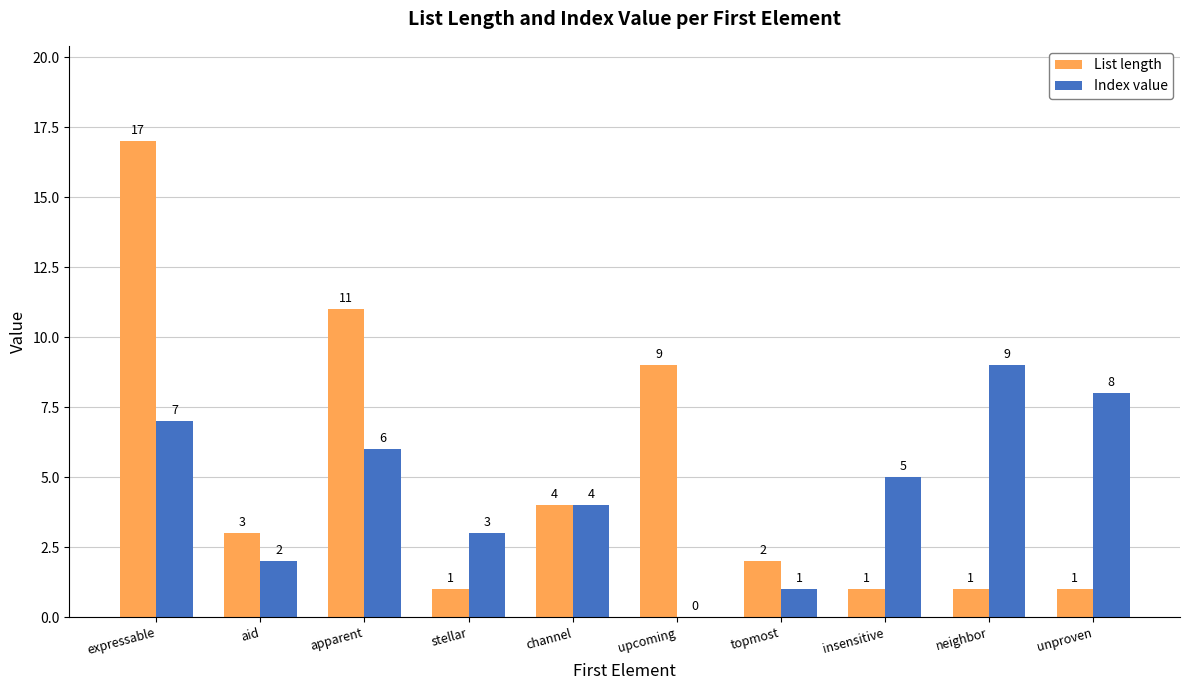

Which category has the highest value in the List length series?

expressable